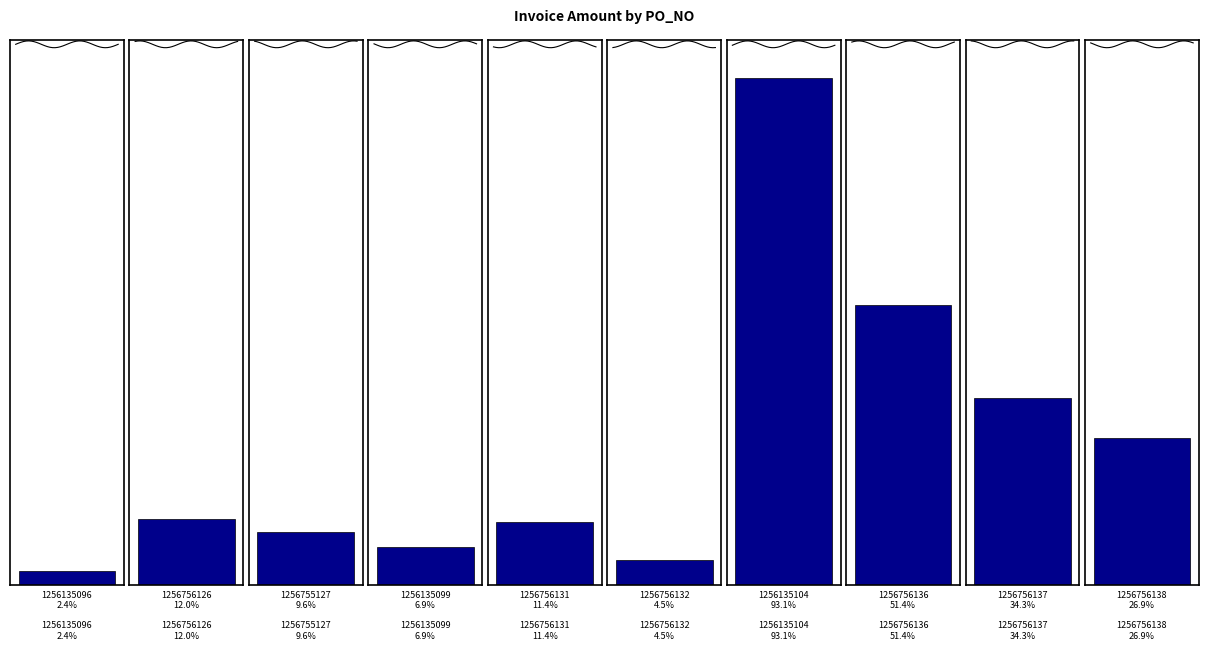

Rank the categories by value from lowest to highest.

1256135096, 1256756132, 1256135099, 1256755127, 1256756131, 1256756126, 1256756138, 1256756137, 1256756136, 1256135104